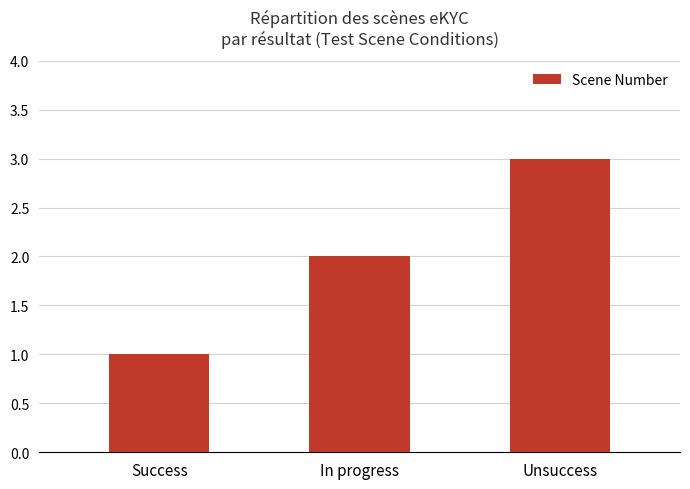

What is the value of the 3rd bar from the left?

3